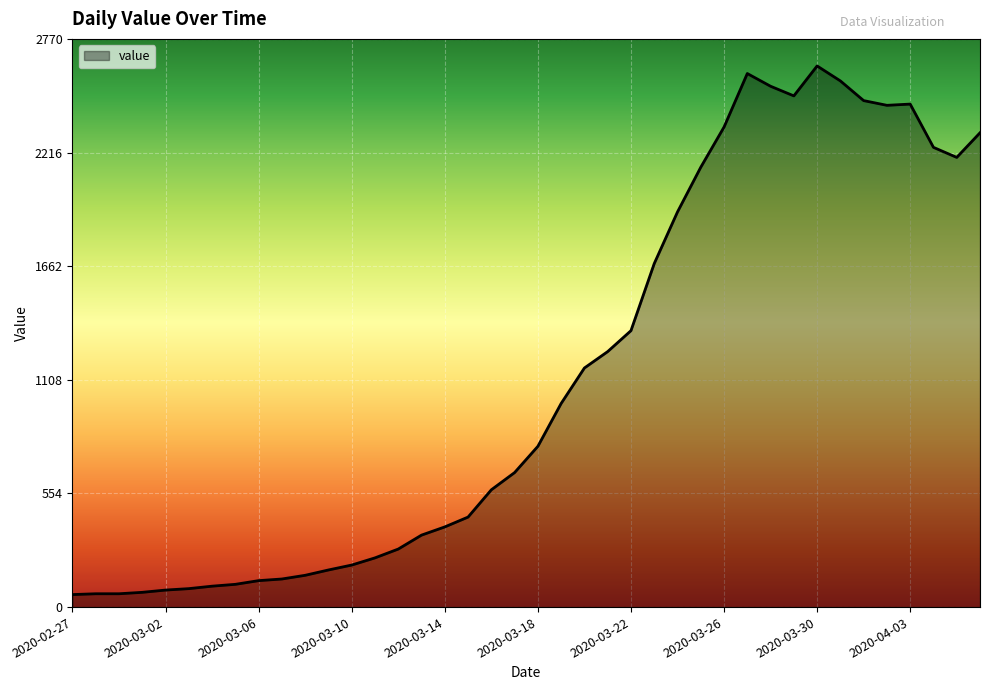

What is the greatest value displayed?

2639